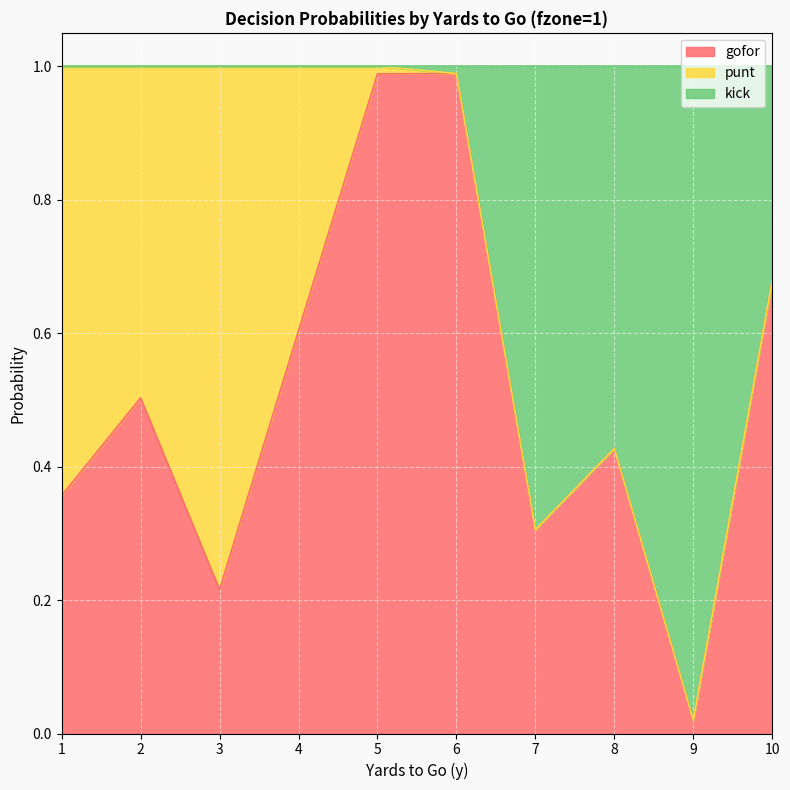

How many lines are shown in the chart?

3